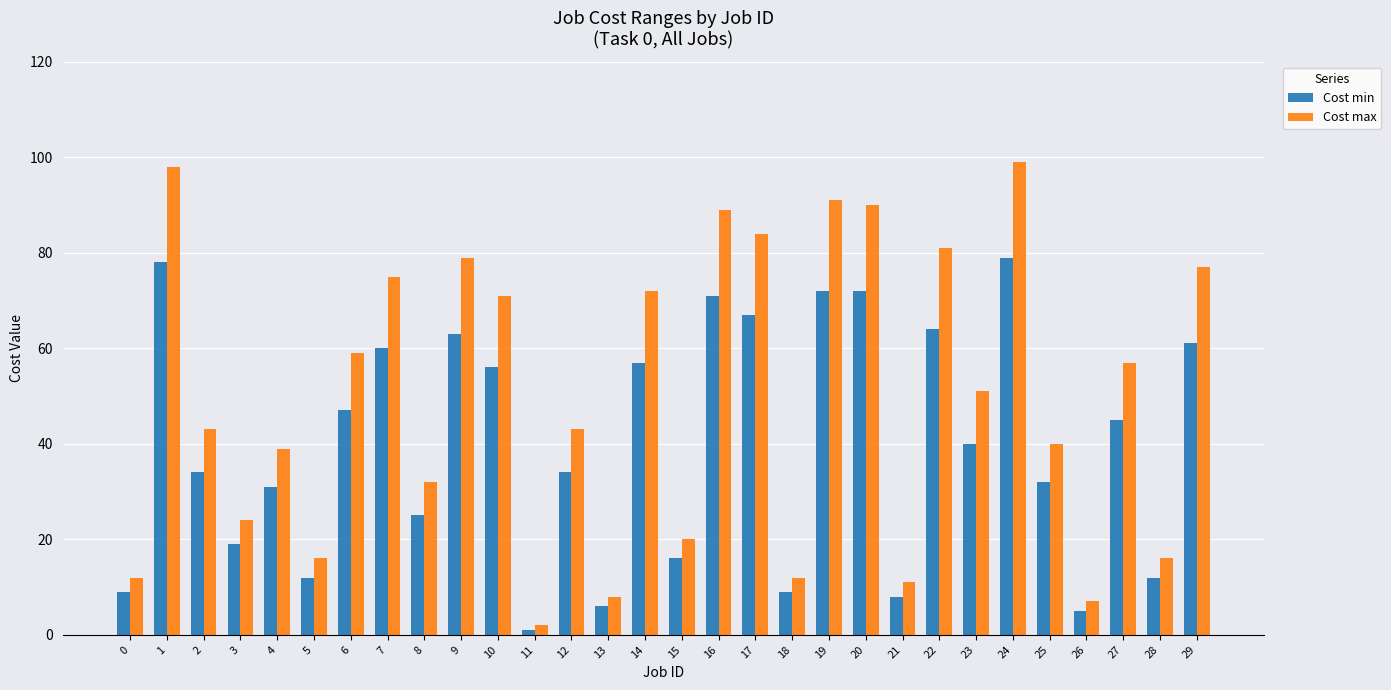

True or false: Cost min has a value of 79 at 24.

True